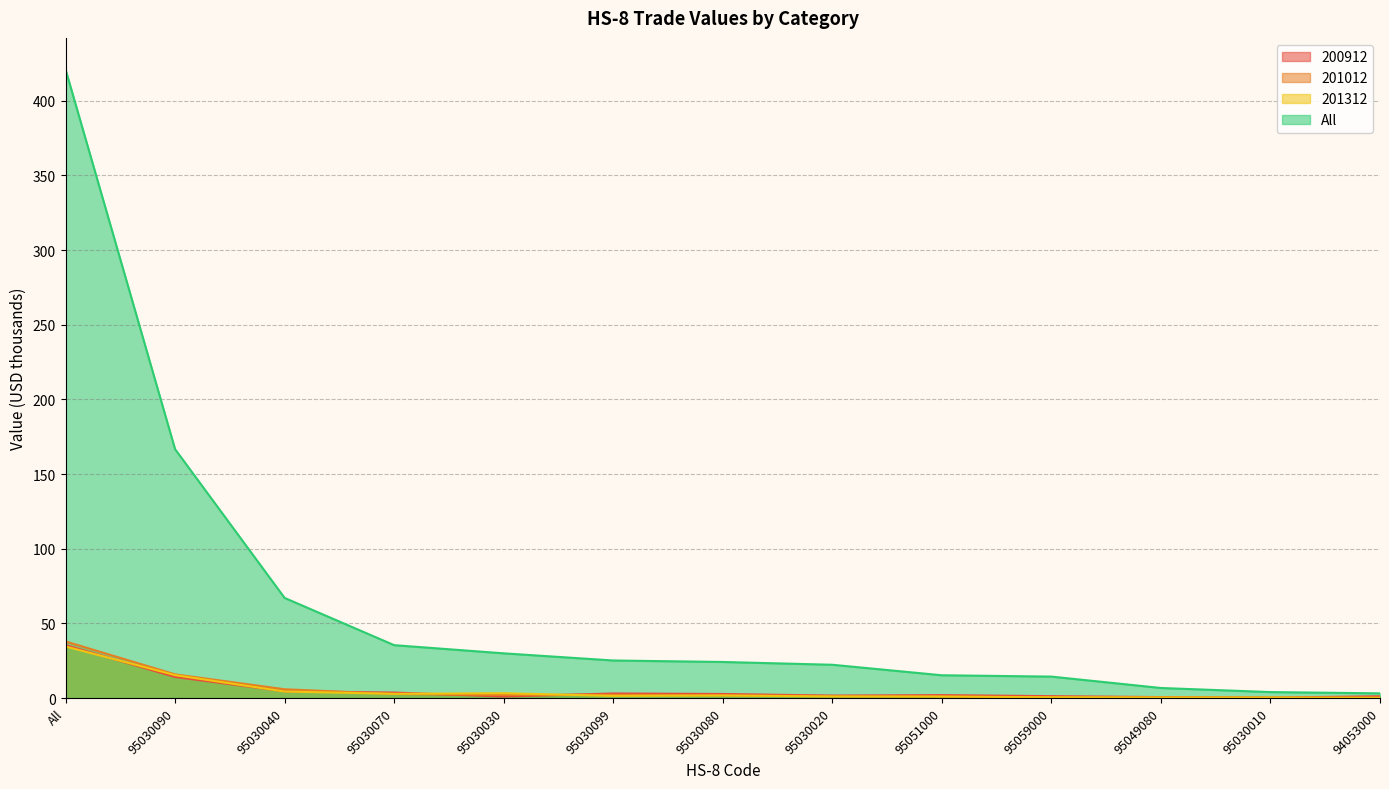

What is the total value across all series at 95030070?

44.6